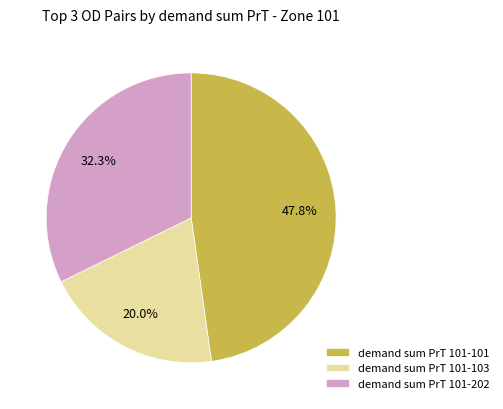

What is the largest slice in the pie chart?

demand sum PrT 101-101